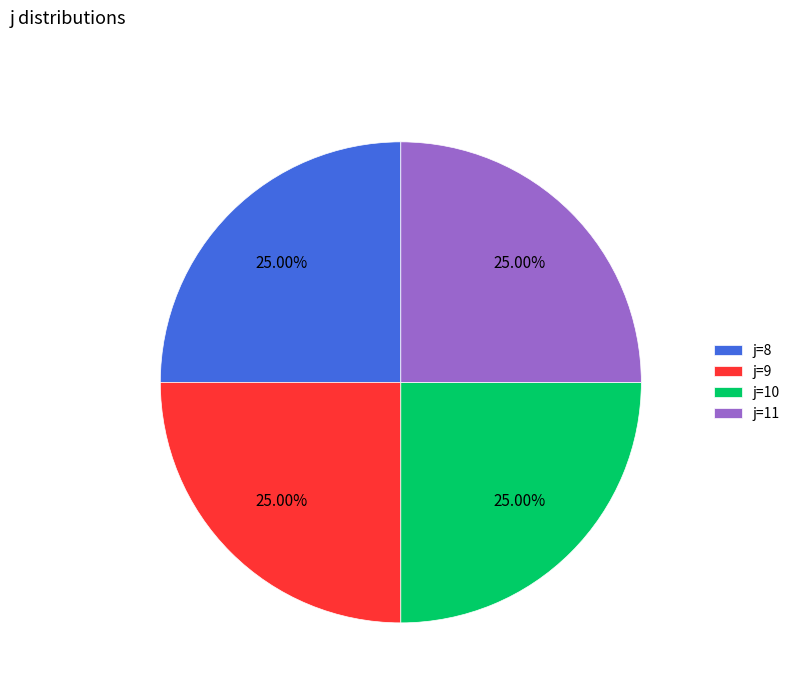

What is the ratio of the value at j=10 to the value at j=9?

1.0